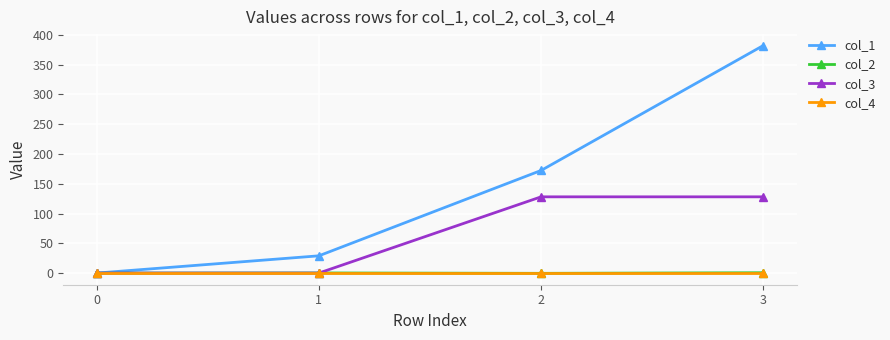

Is the value of col_1 at 3 greater than the value of col_3 at 1?

Yes